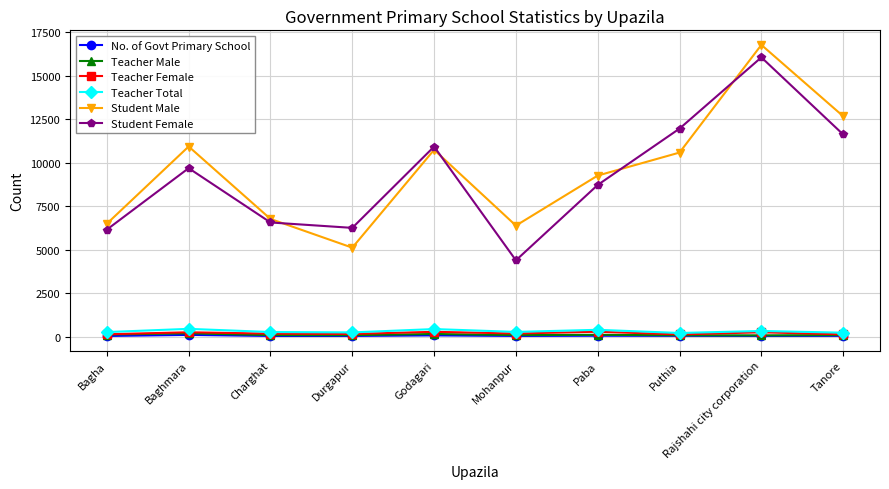

True or false: Student Female has a value of 6570 at Charghat.

True